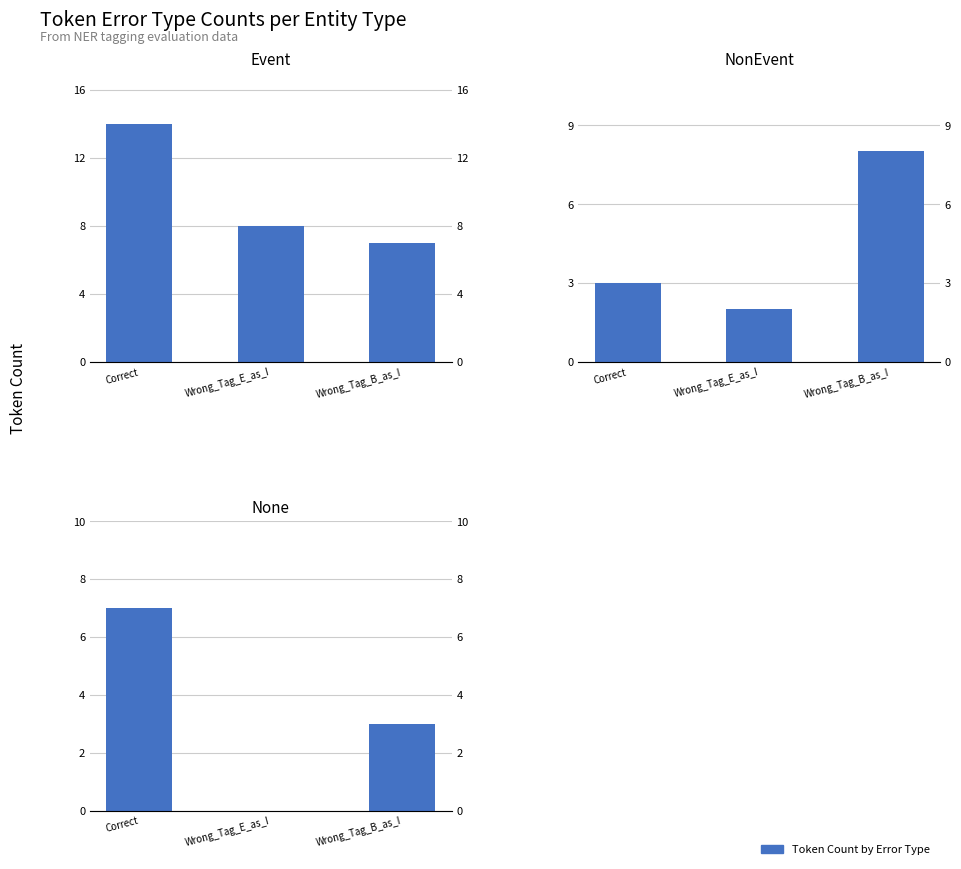

Rank the series by their average value, from lowest to highest.

None, NonEvent, Event